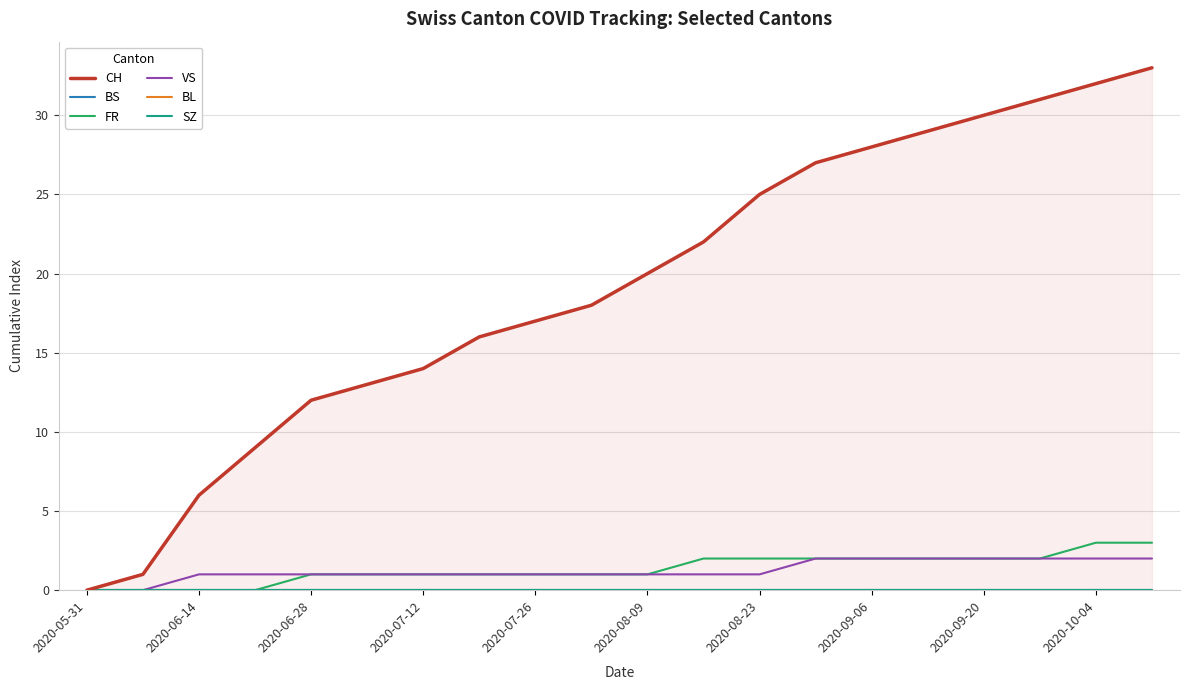

True or false: FR has more than 0 interior local peaks.

False